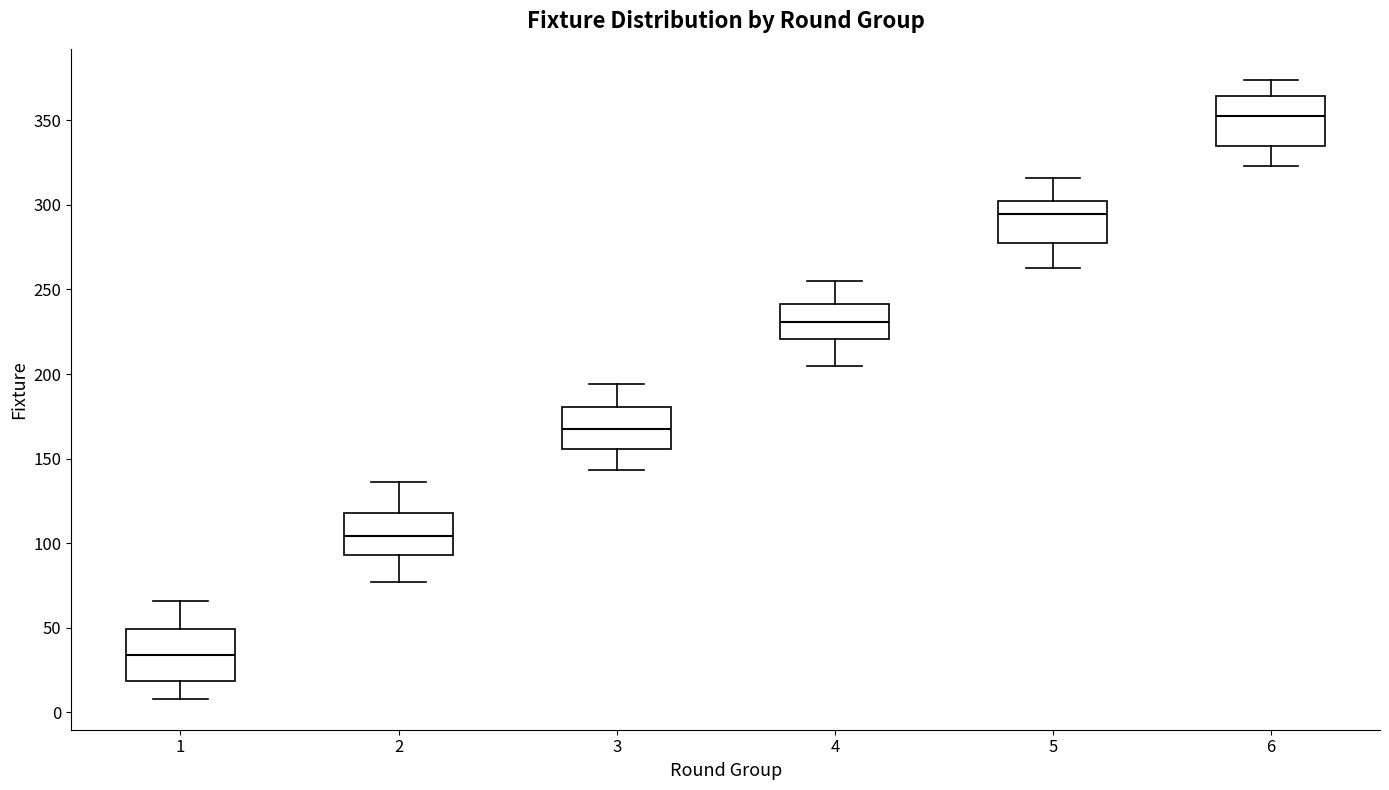

Which box has the highest median line?

6